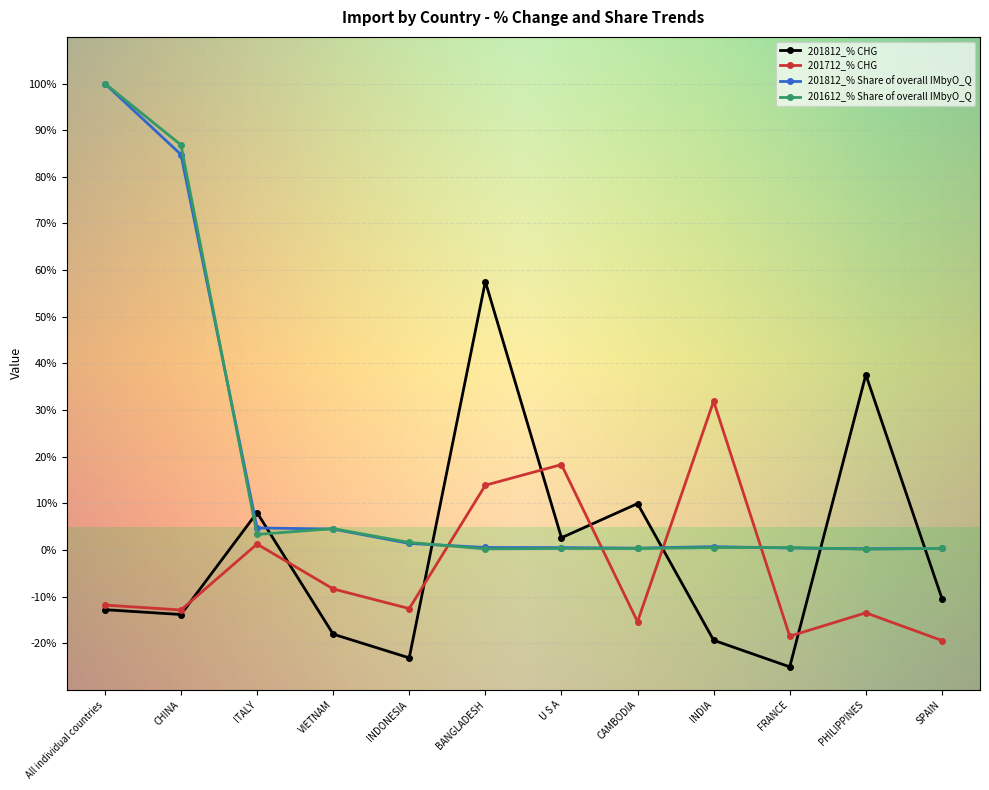

After their last crossing, which series has the higher values: 201712_% CHG or 201812_% CHG?

201812_% CHG